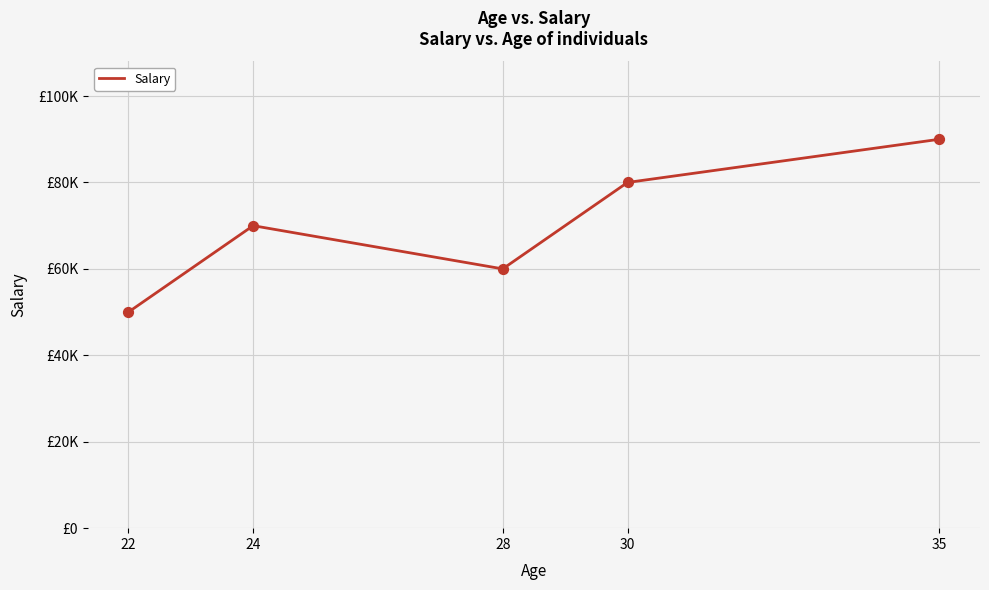

Is this an area chart (filled region under the line)?

No